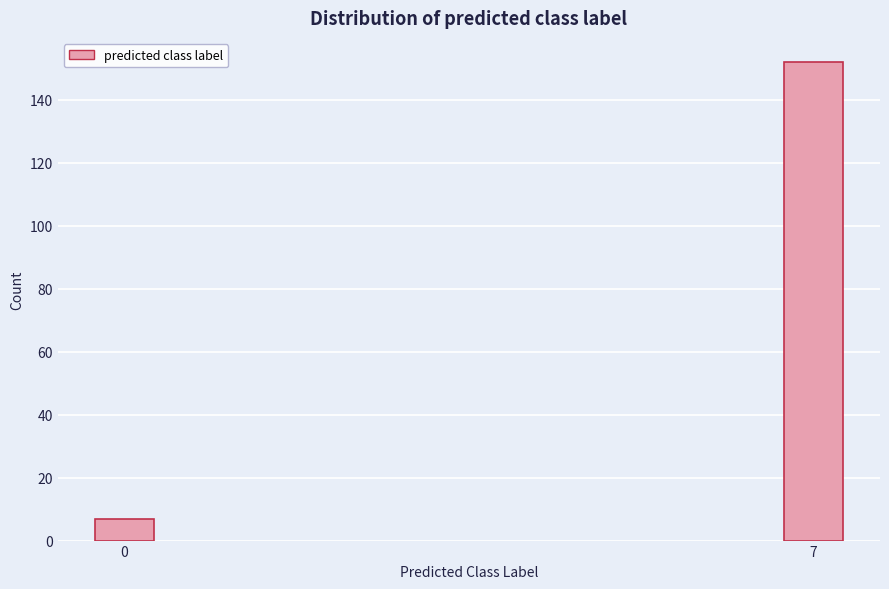

Reading right to left, transcribe all the data shown in this chart.

7=152	0=7